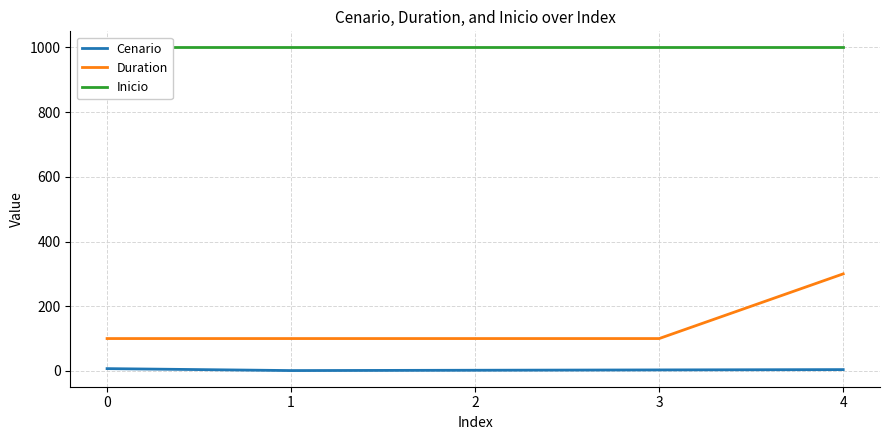

Rank the series by their maximum value, from lowest to highest.

Cenario, Duration, Inicio